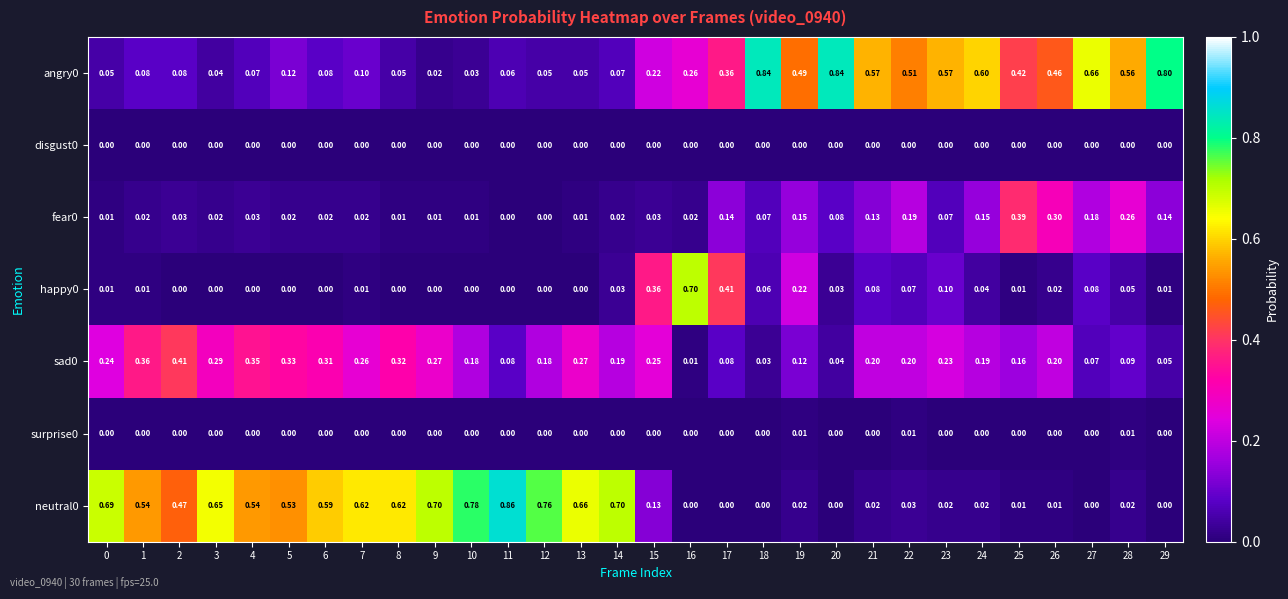

Which series has the widest spread of values?

neutral0